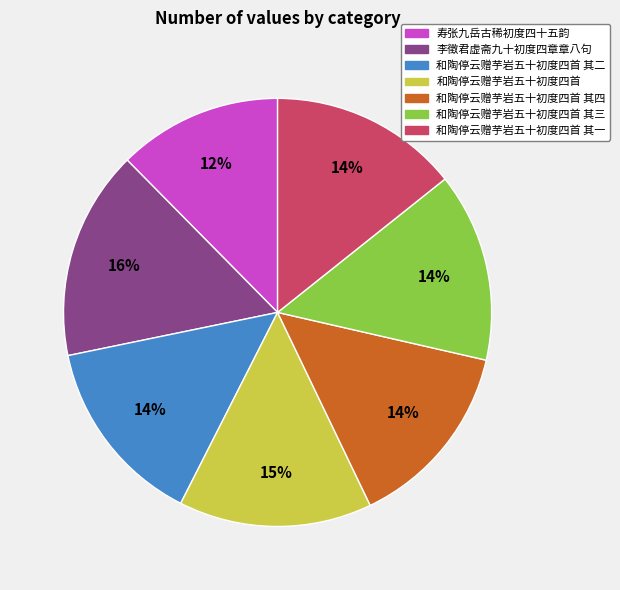

How many segments does this pie chart have?

7